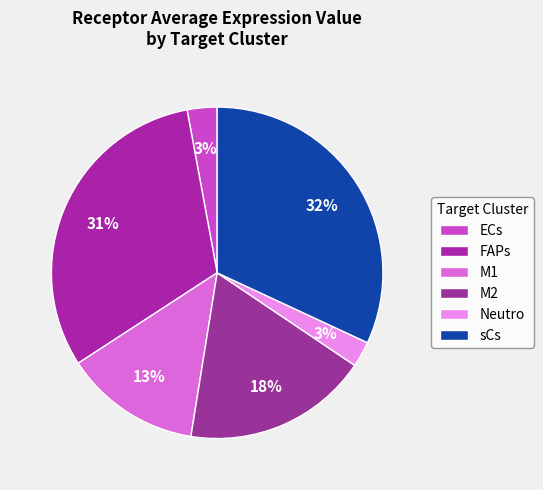

Which has a higher value, sCs or ECs?

sCs